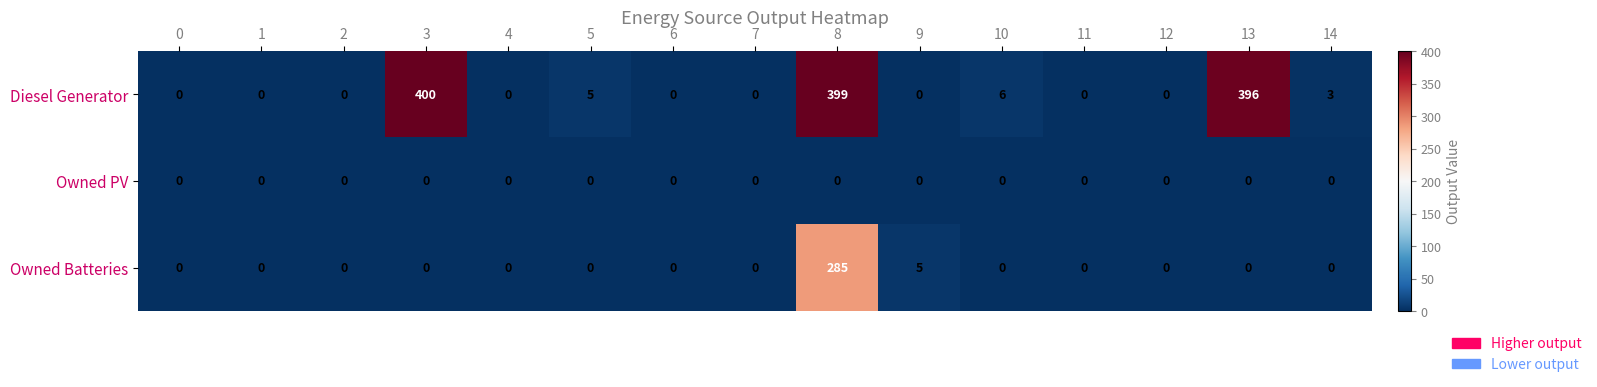

List the series in order of their overall mean, lowest first.

Owned PV, Owned Batteries, Diesel Generator